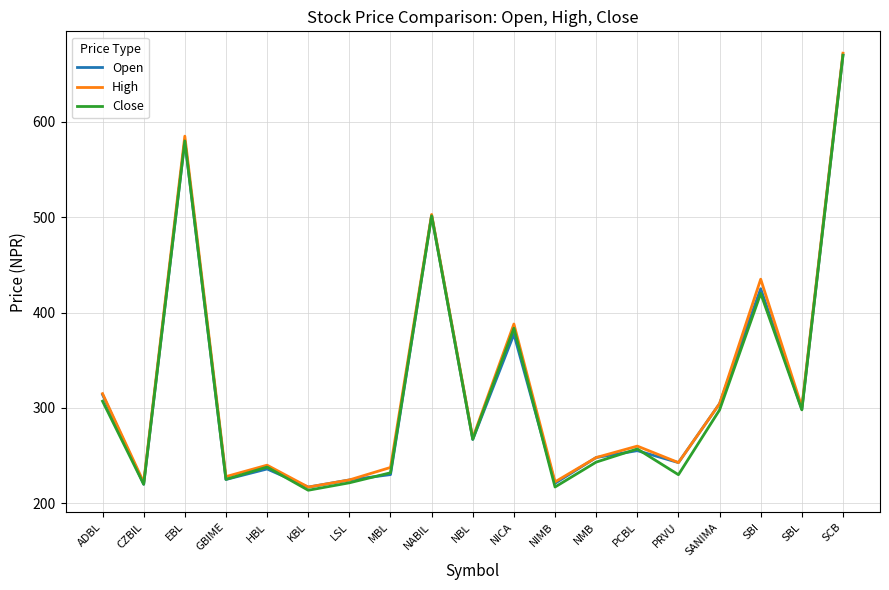

Where is High nearest to the value 444?

SBI